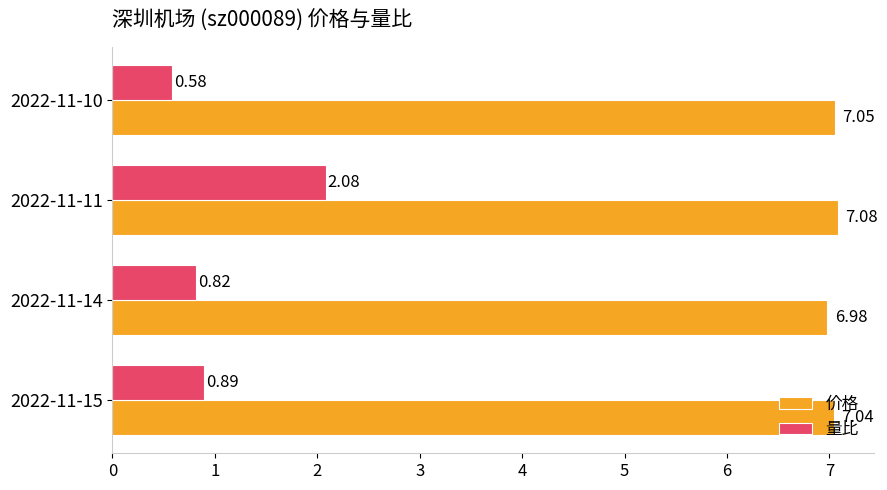

What is the sum of all 量比 values?

4.4